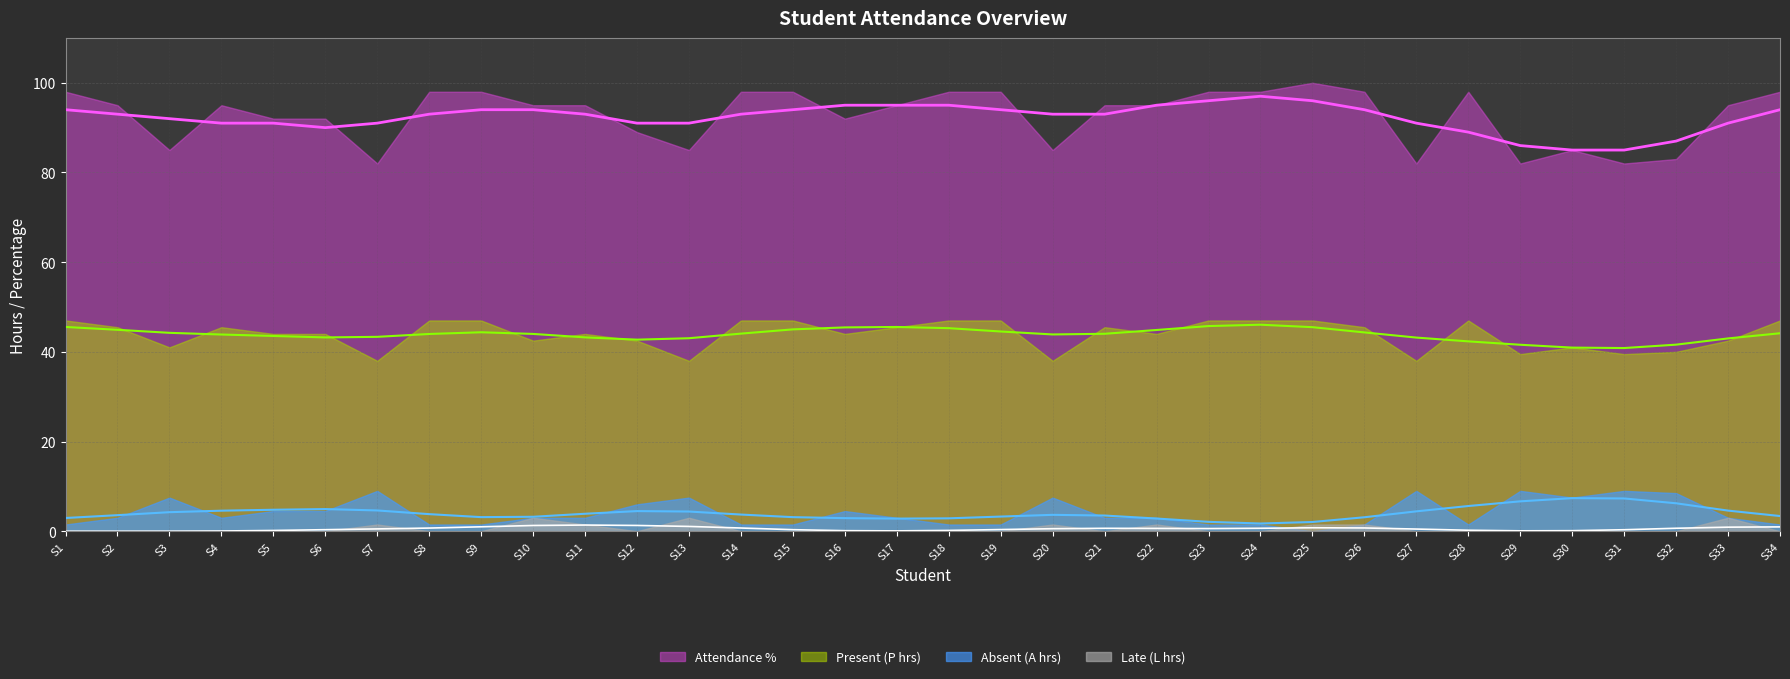

Is the value of Absent (A hrs) at S24 greater than the value of Late (L hrs) at S21?

Yes